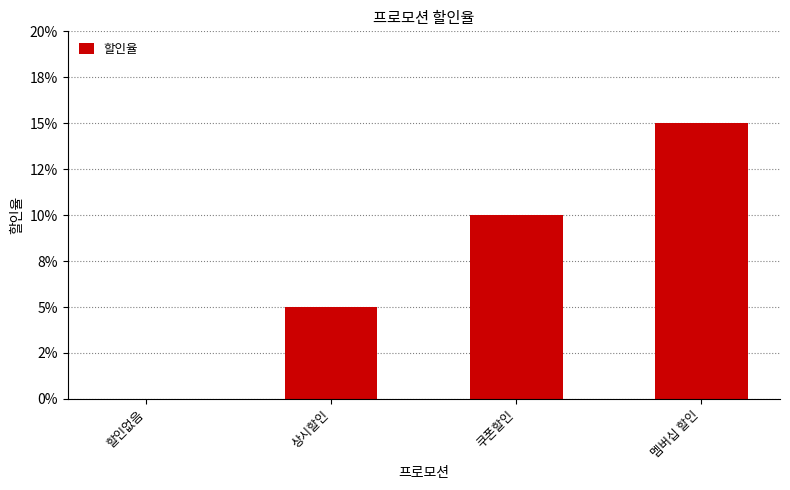

Are the bars horizontal?

No